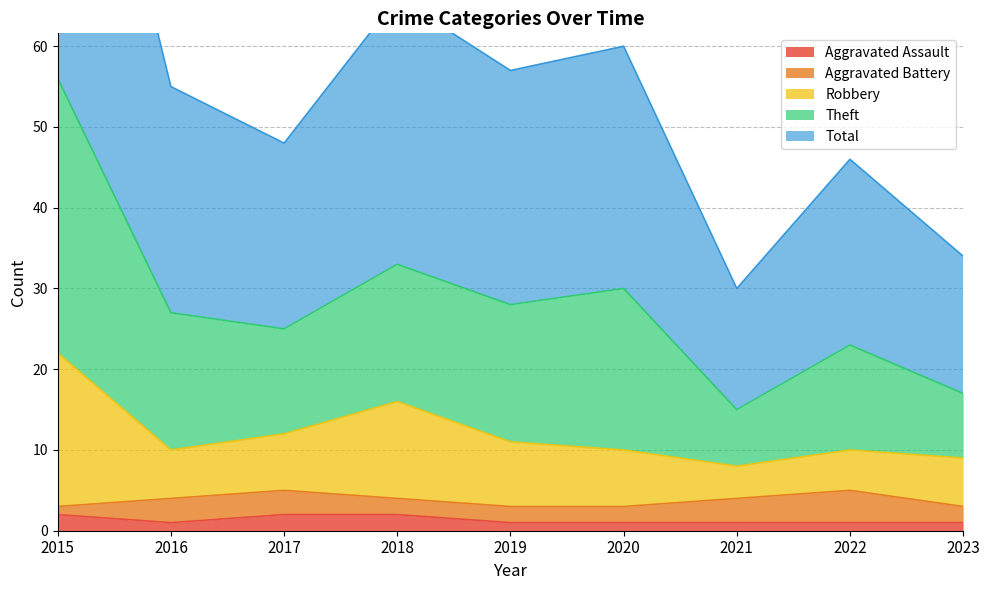

What is the sum of all Aggravated Assault values?

12